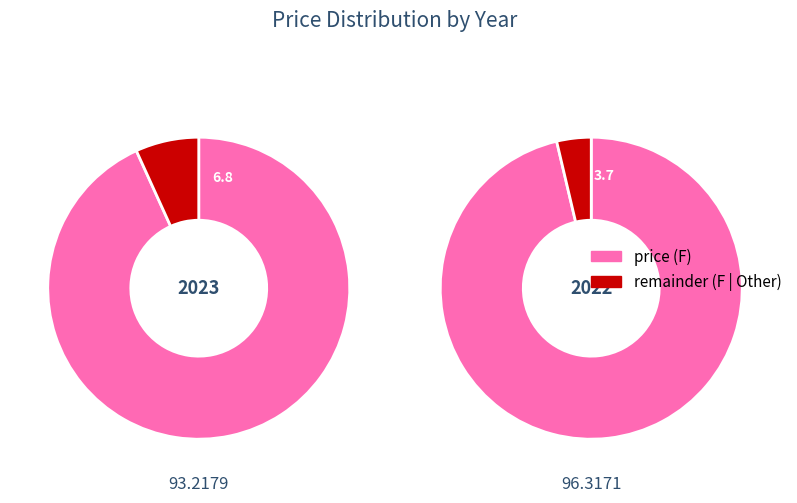

To the nearest percent, what is the average slice percentage?

50%